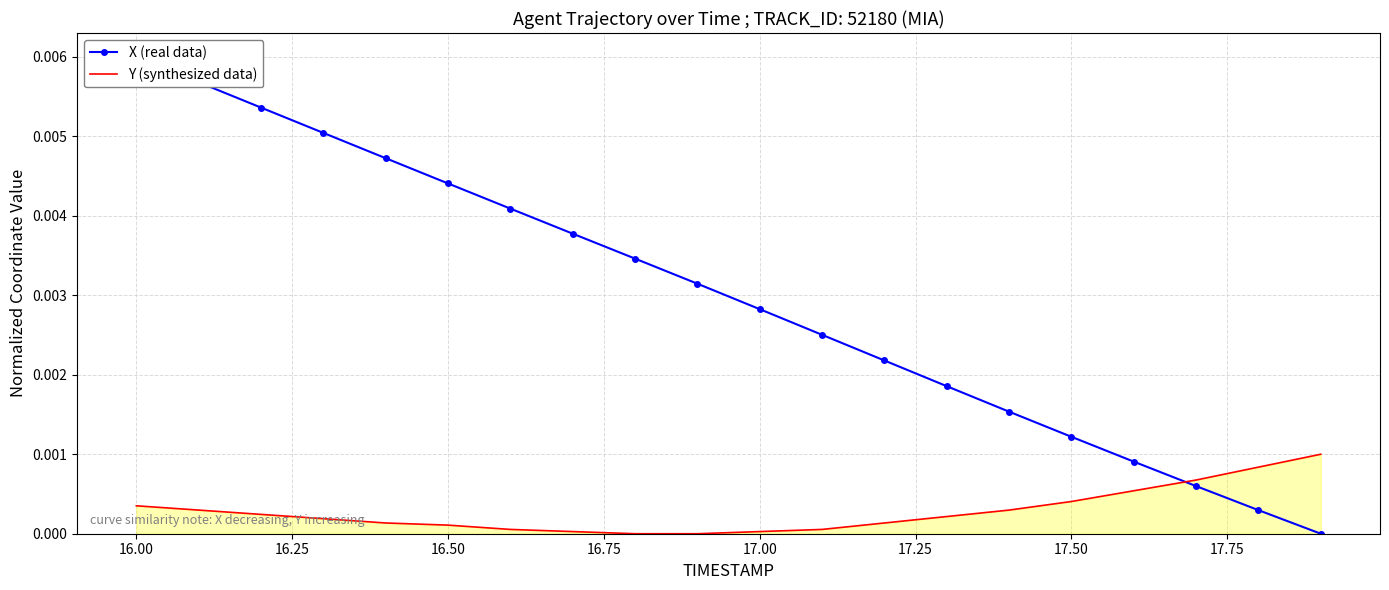

Is the value of X (real data) at 13 greater than the value of Y (synthesized data) at 17.25?

Yes